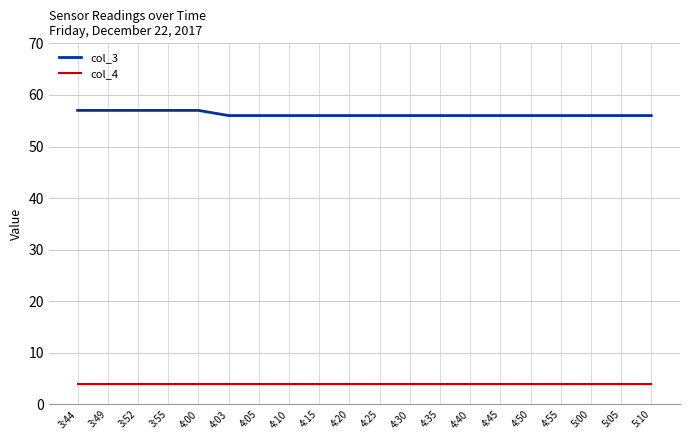

What is the smallest value displayed?

4